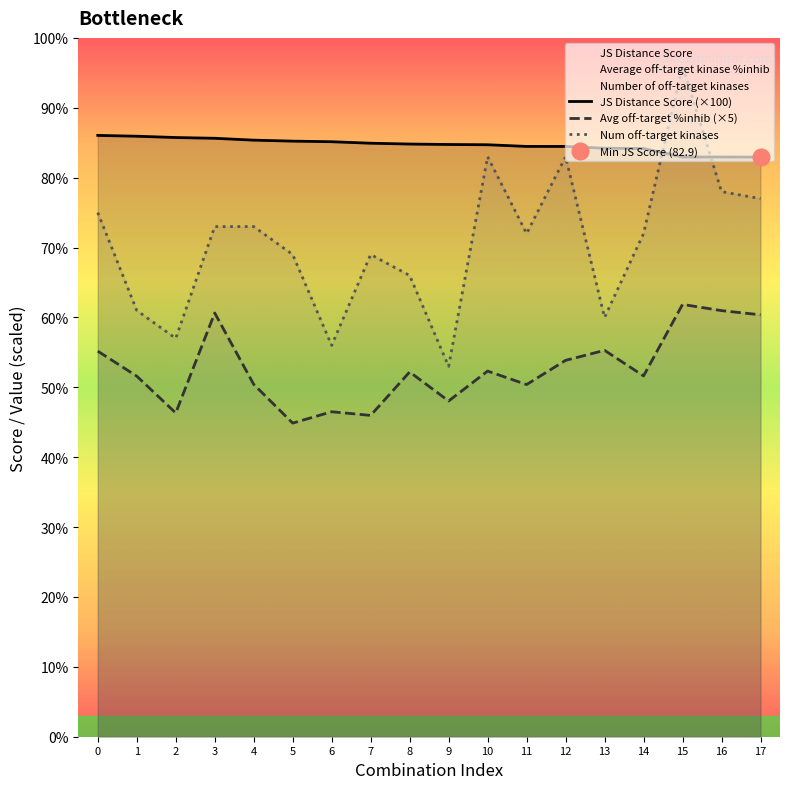

What value does the JS Distance Score series have at 1?

85.9